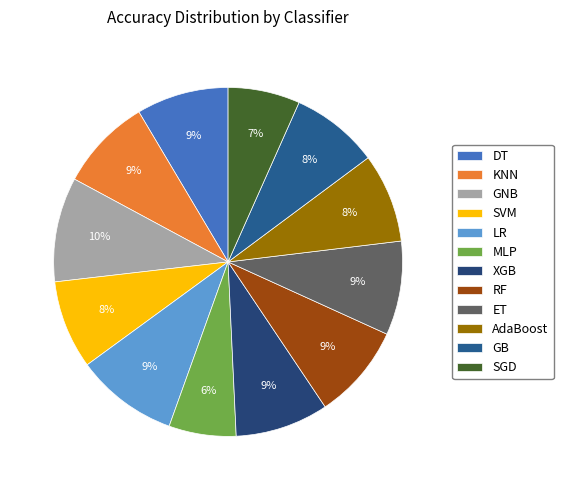

Is it true that SVM is 8% of the pie?

True